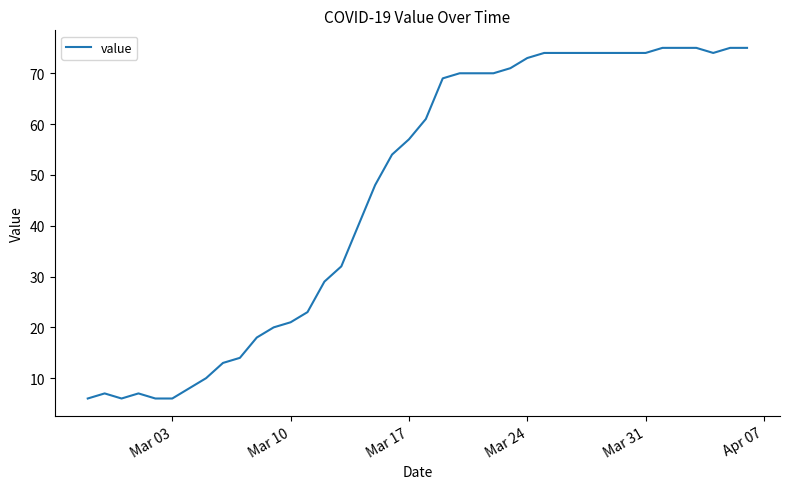

Reading right to left, what are all the values shown in this chart?

75	75	74	75	75	75	74	74	74	74	74	74	74	73	71	70	70	70	69	61	57	54	48	40	32	29	23	21	20	18	14	13	10	8	6	6	7	6	7	6